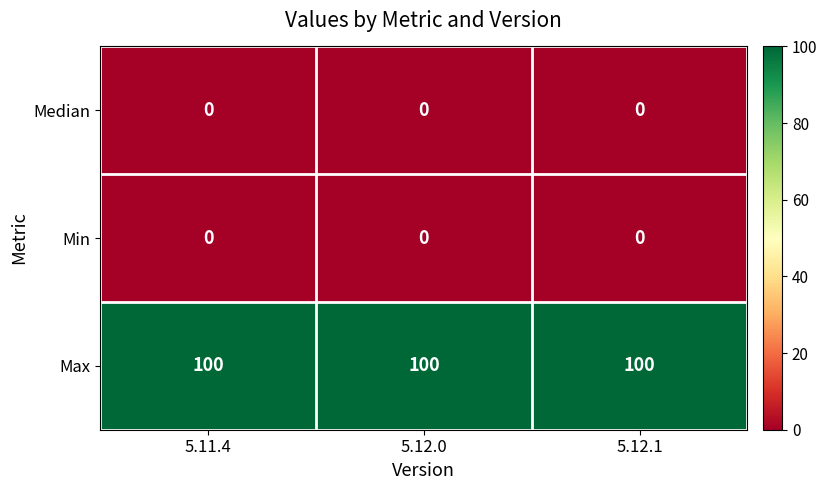

What is the spread (max minus min) of values at 5.12.1?

100